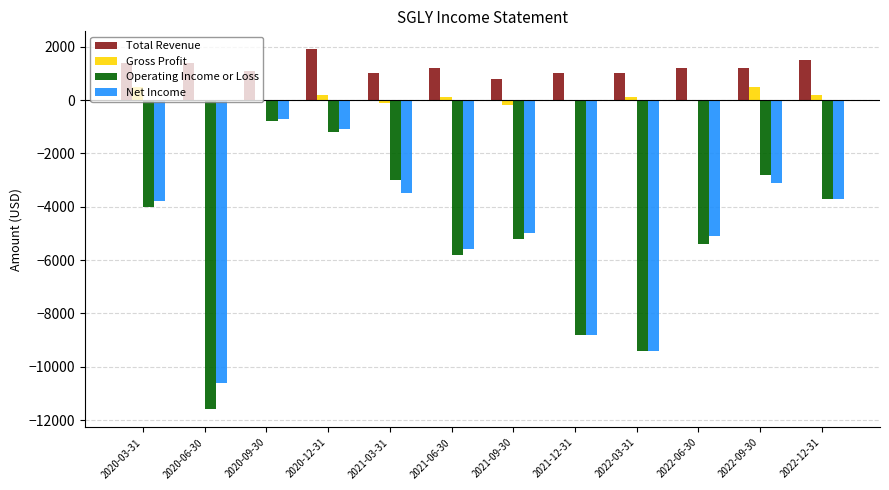

Is the value of Total Revenue at 2020-03-31 greater than the value of Net Income at 2022-12-31?

Yes